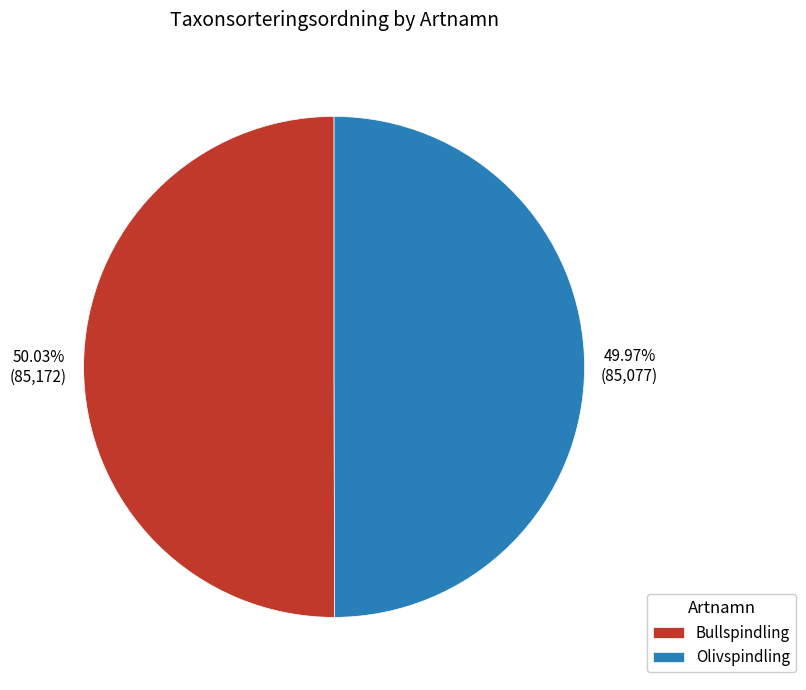

To the nearest percent, what percentage of the pie is Olivspindling?

50%